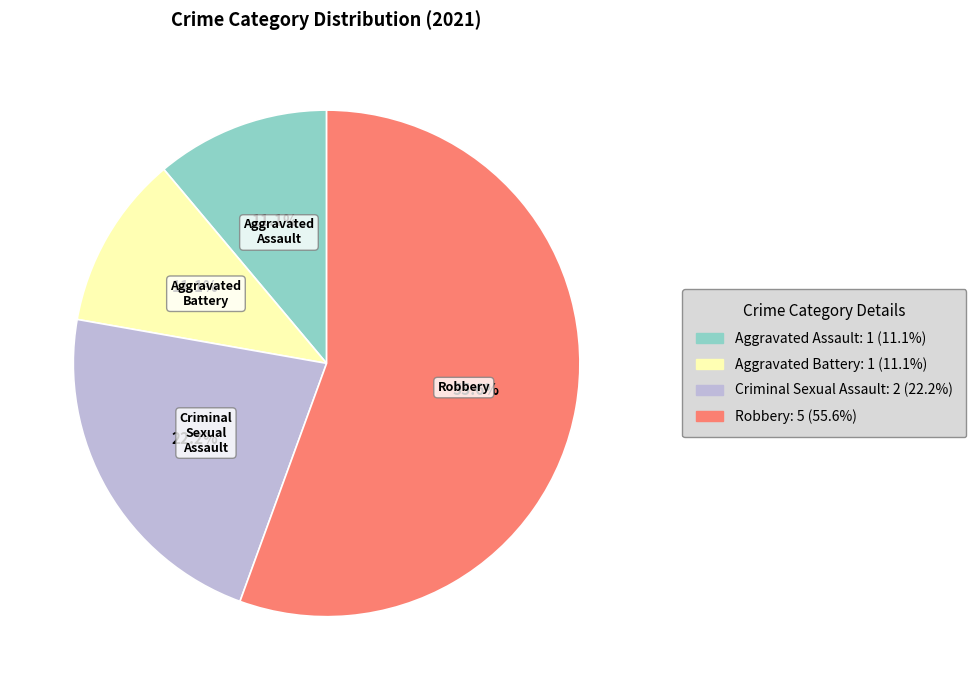

Which slice is the largest?

Robbery